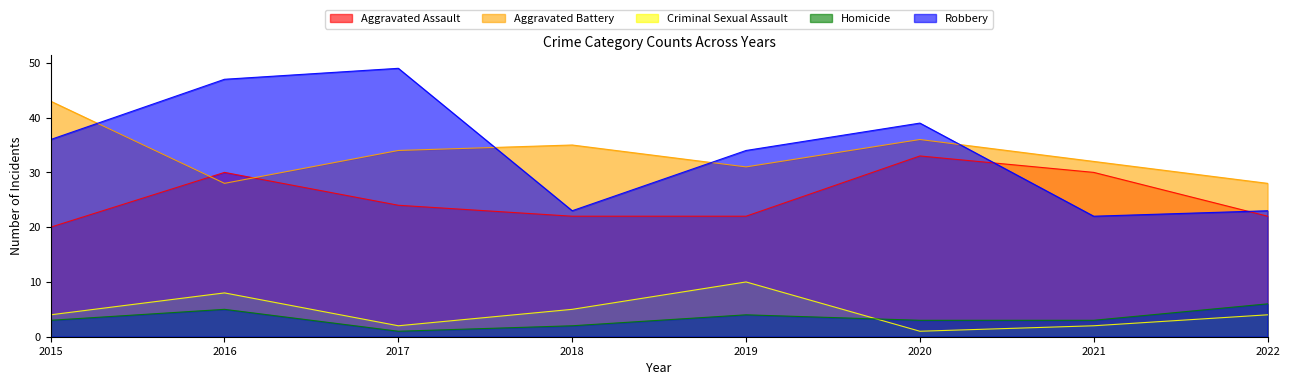

What is the smallest value displayed?

1